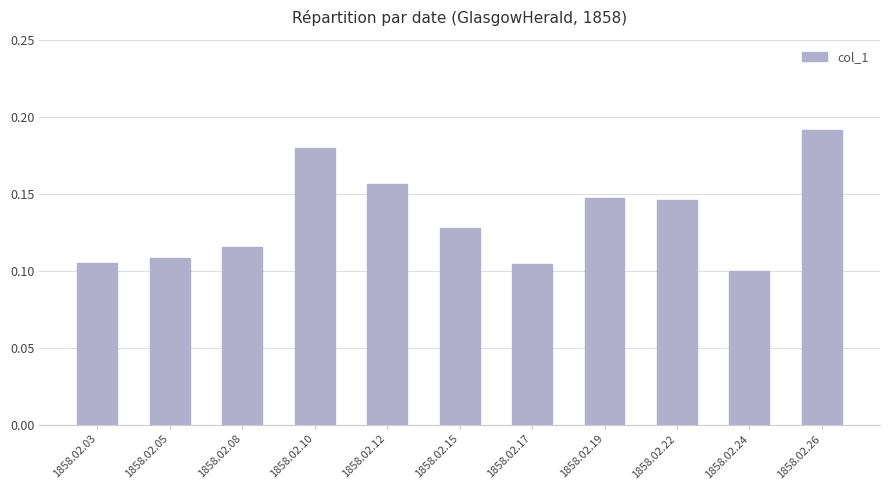

What is the sum of all values?

1.5